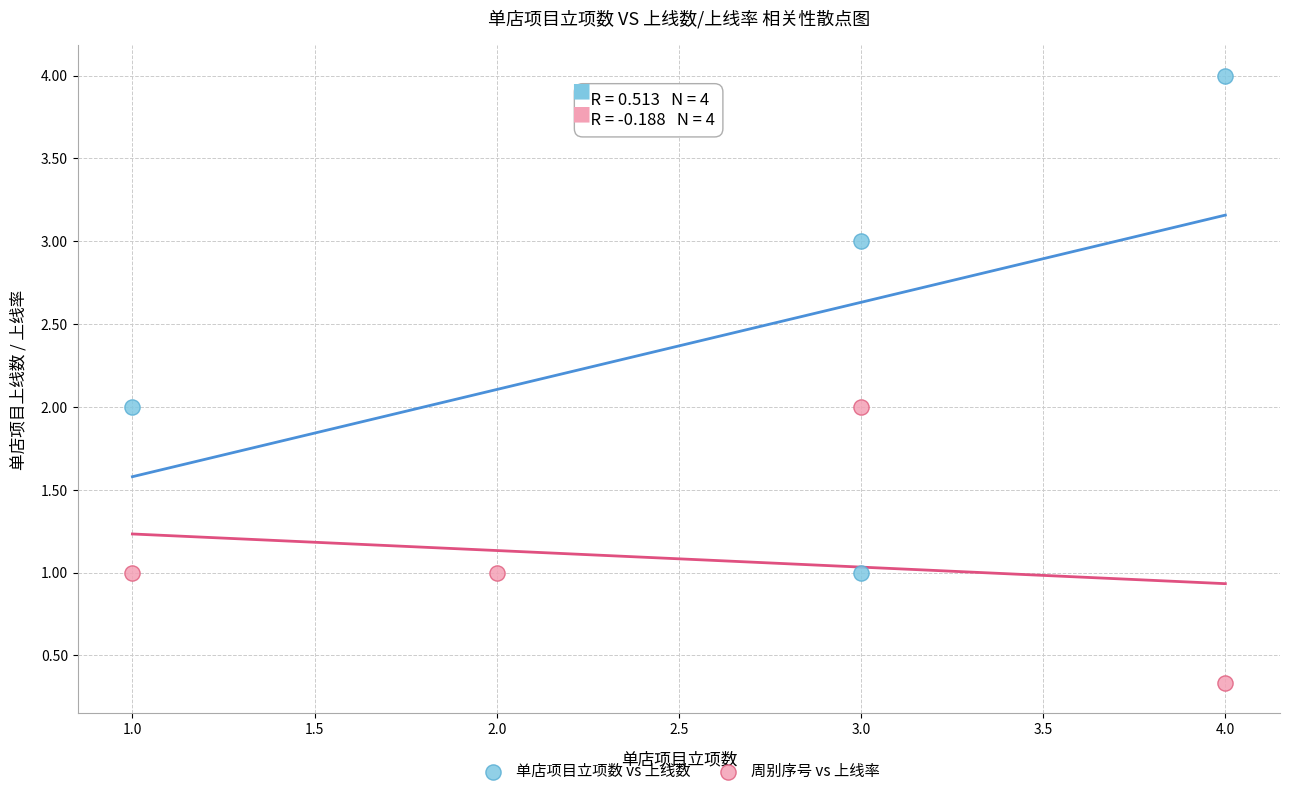

Which series reaches the maximum Y coordinate?

单店项目立项数 vs 上线数